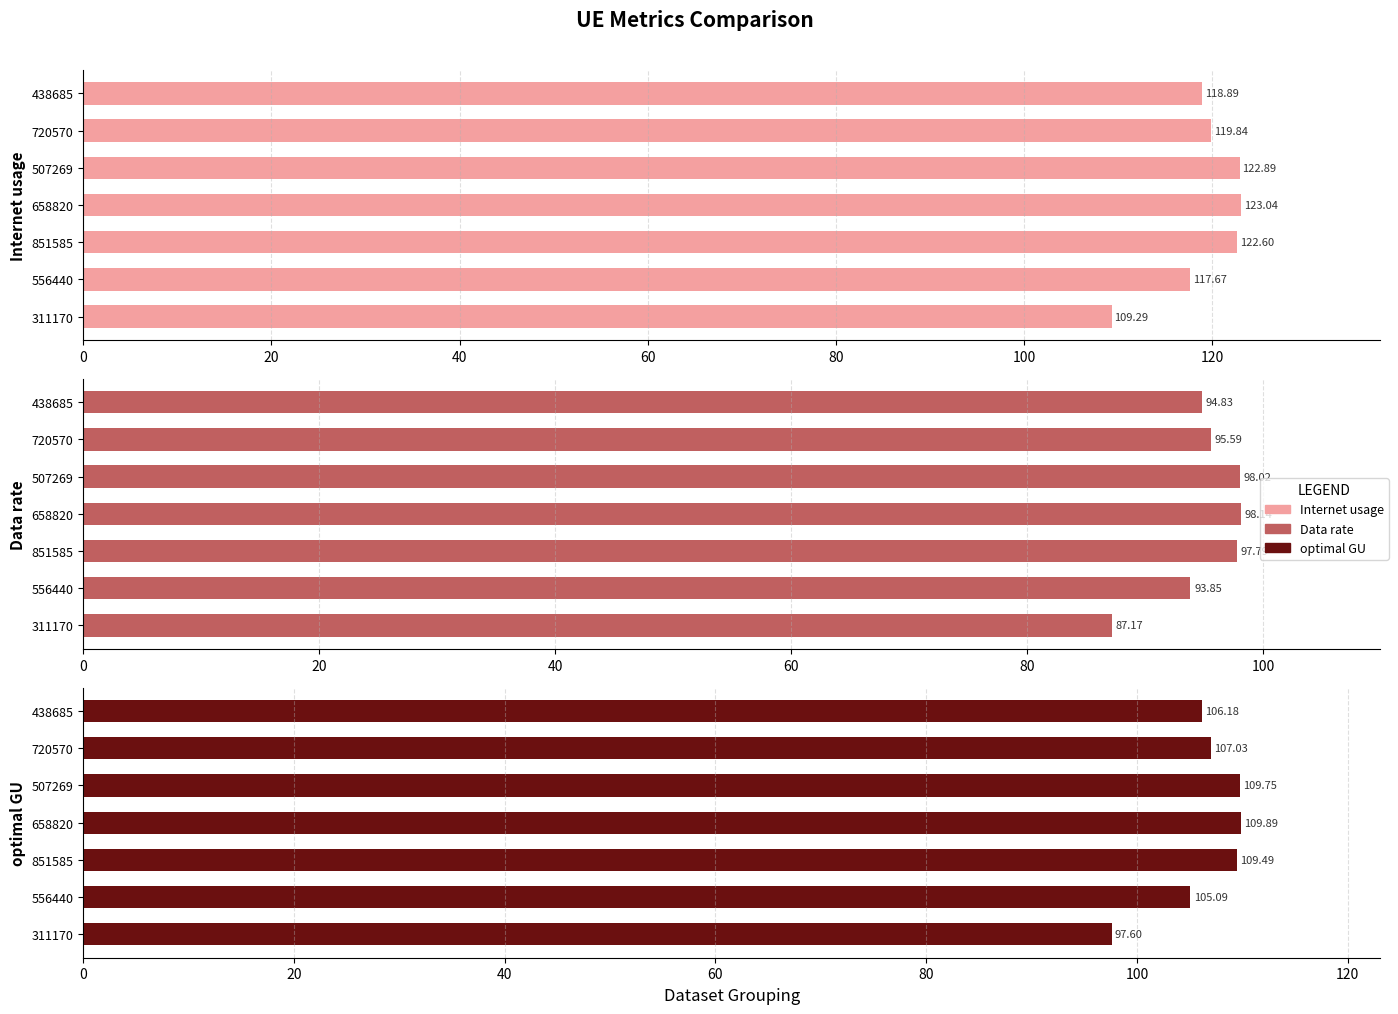

How many values in the Internet usage series are below 119?

3